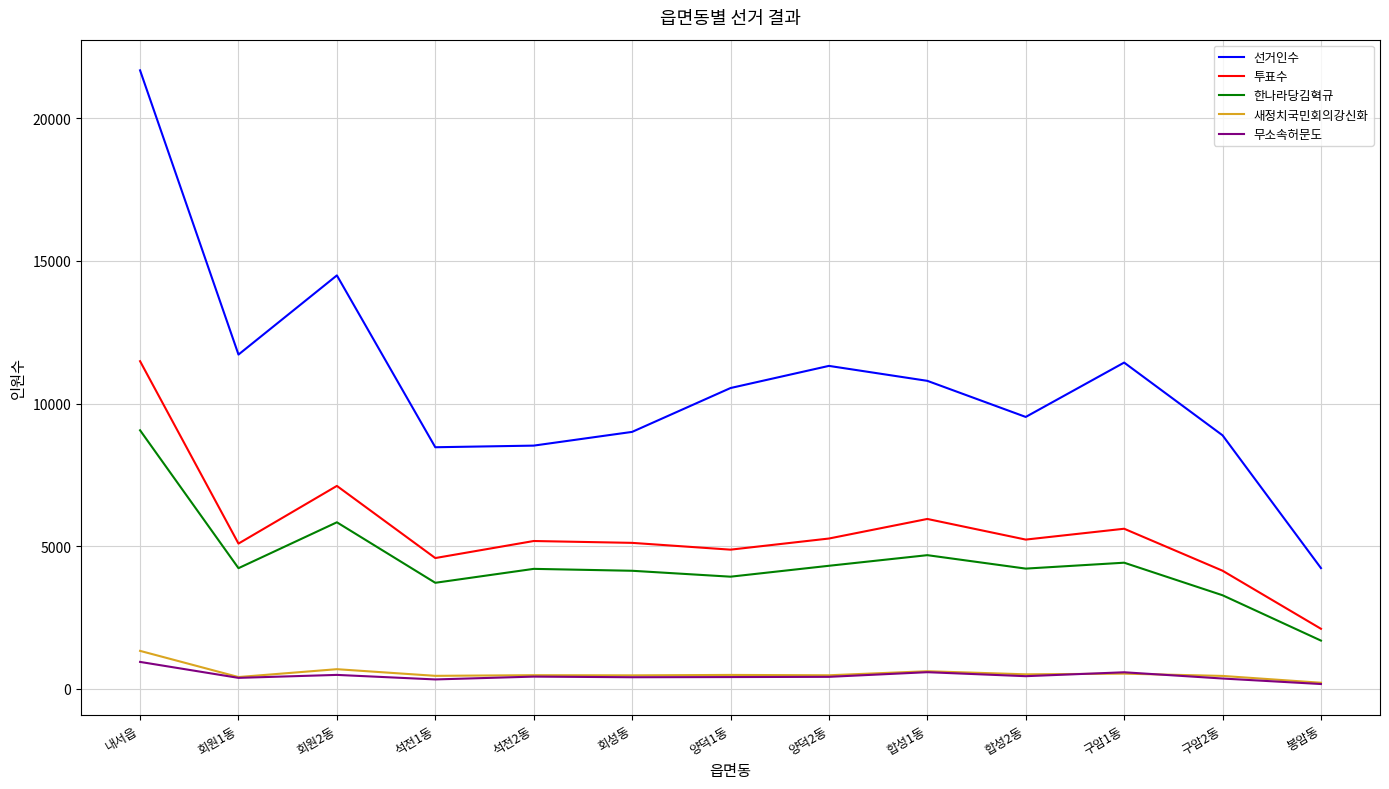

Which series has the largest range (max minus min)?

선거인수